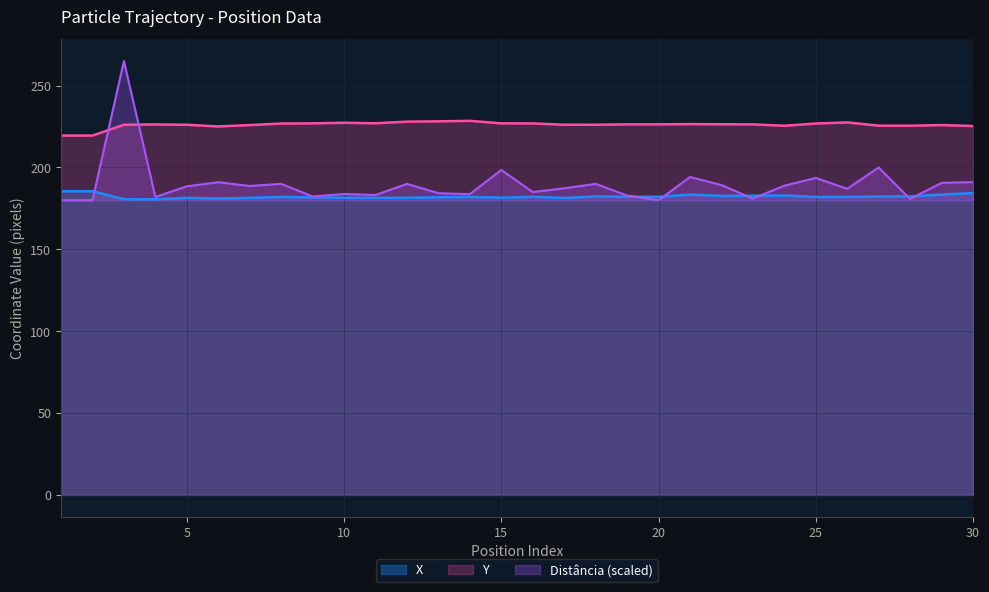

What is the value of the Distancia point at the 5th from the left?

188.5